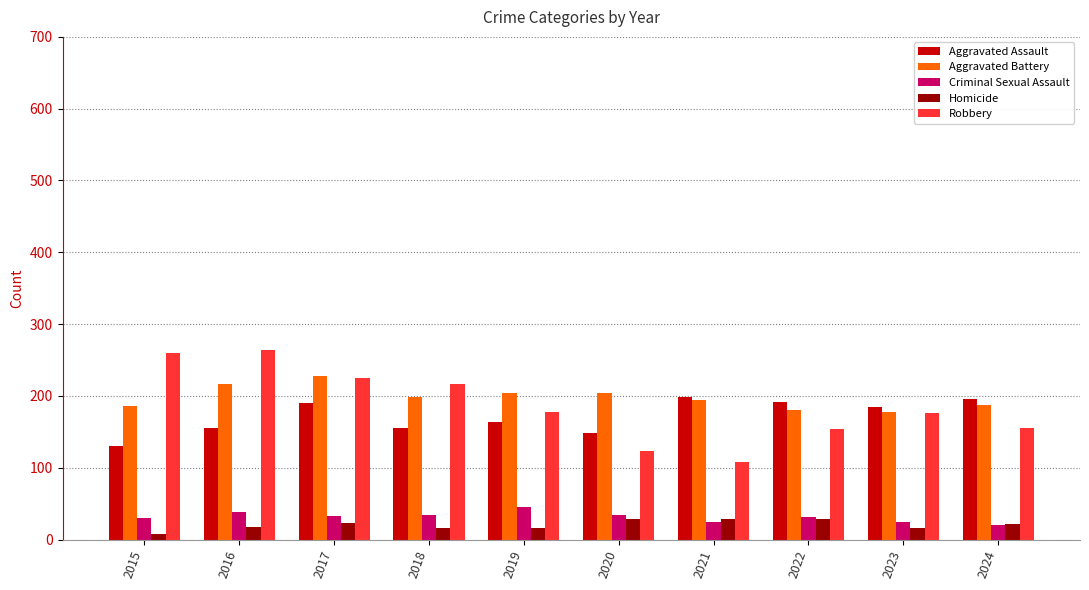

What is the spread (max minus min) of values at 2018?

200